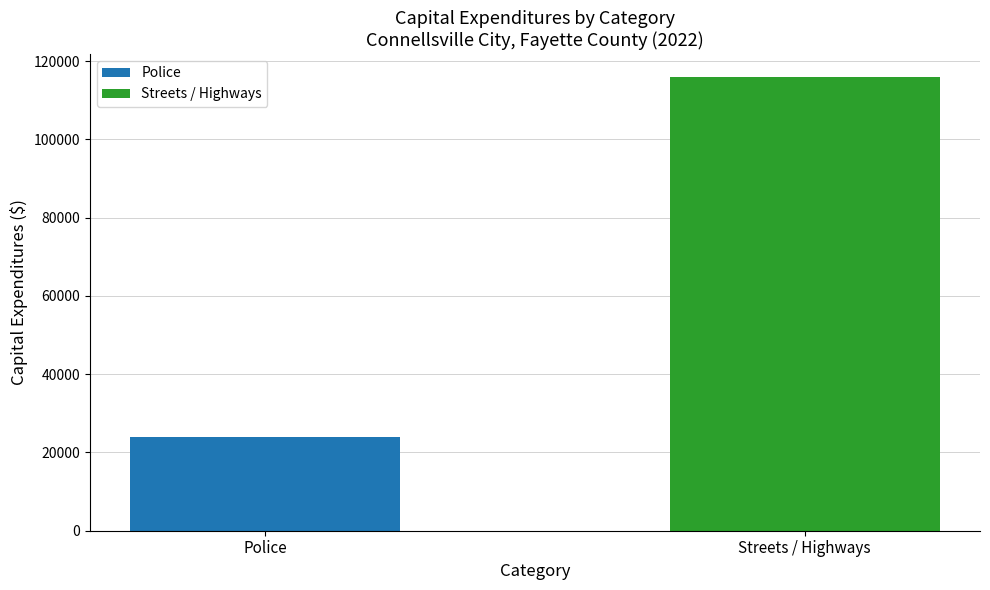

Which series has the largest range (max minus min)?

Police